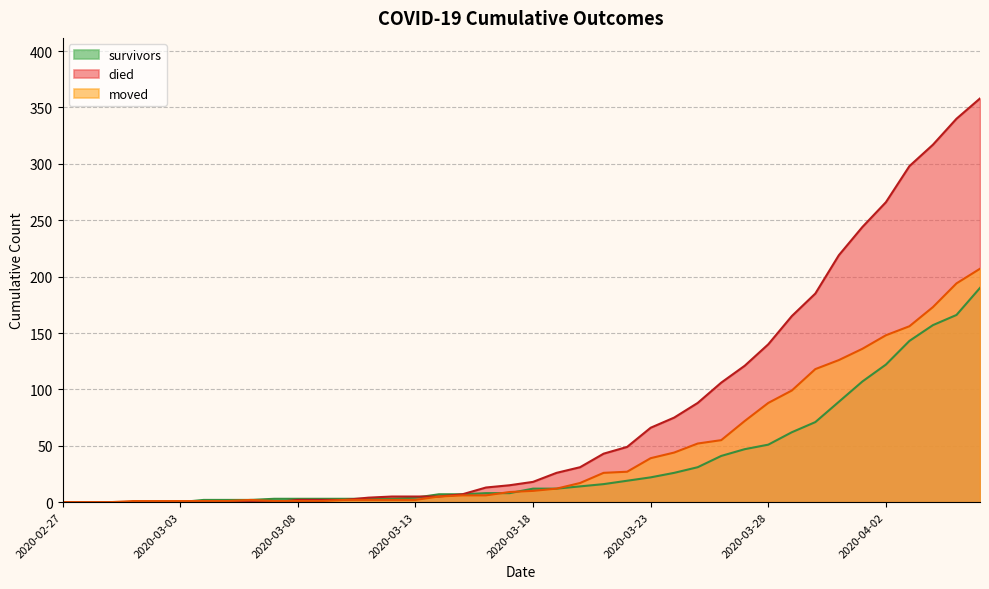

Which series changed the most between 2020-03-15 and 2020-04-05?

died